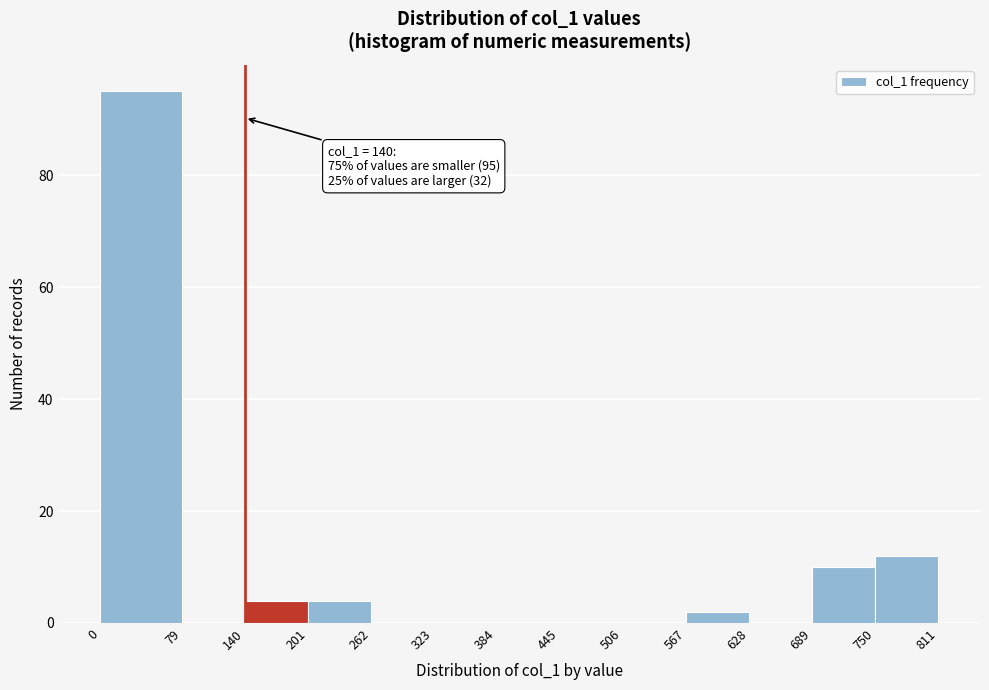

Which range on the x-axis has the tallest bar?

0 to 79